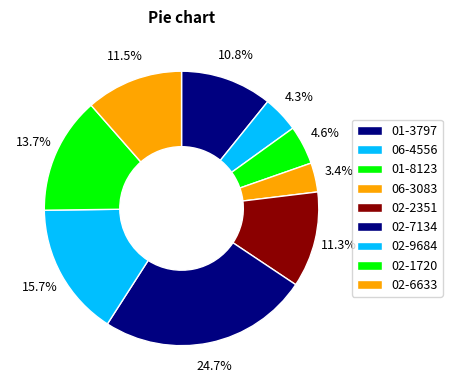

Does any single category account for the majority?

No